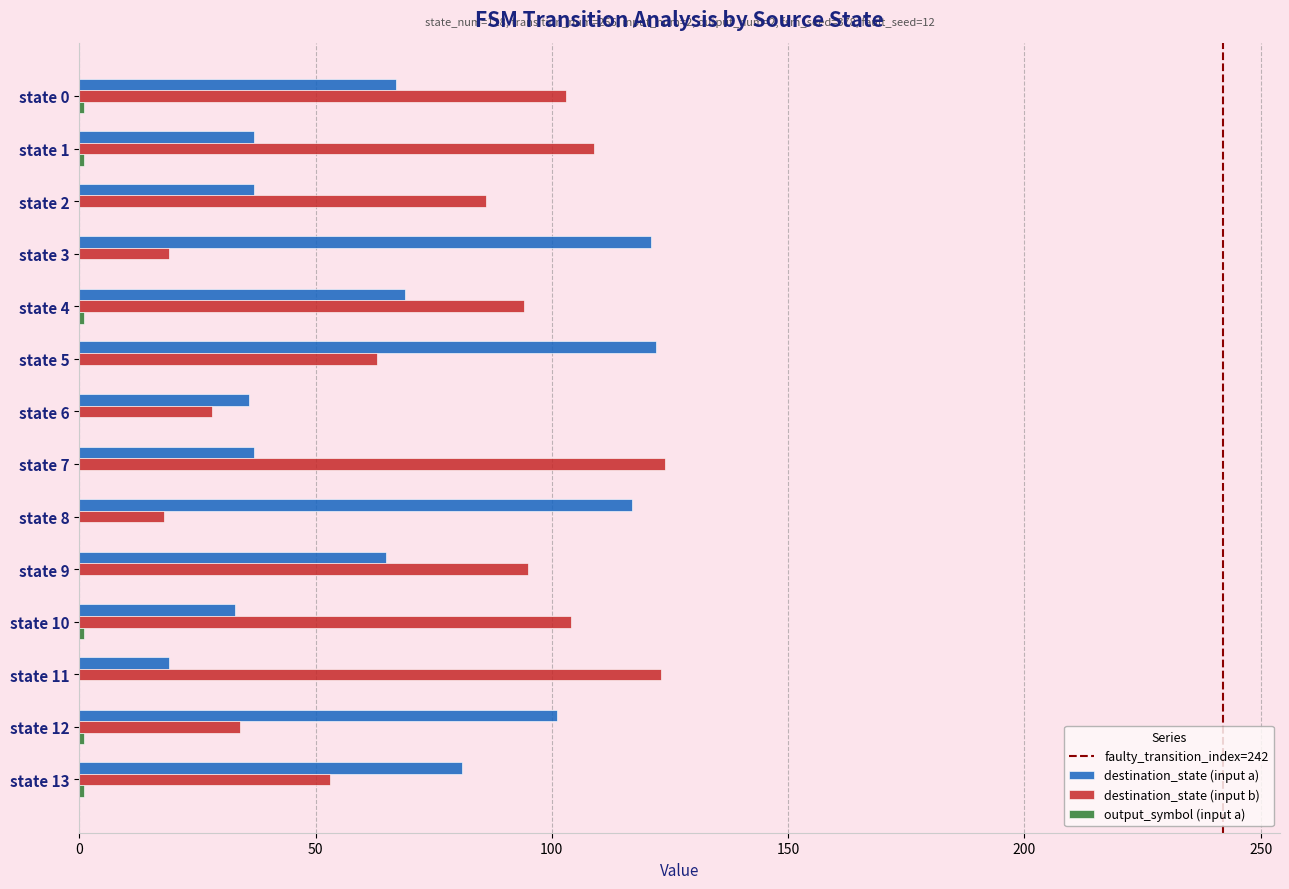

What is the sum of all destination_state (input b) values?

1053